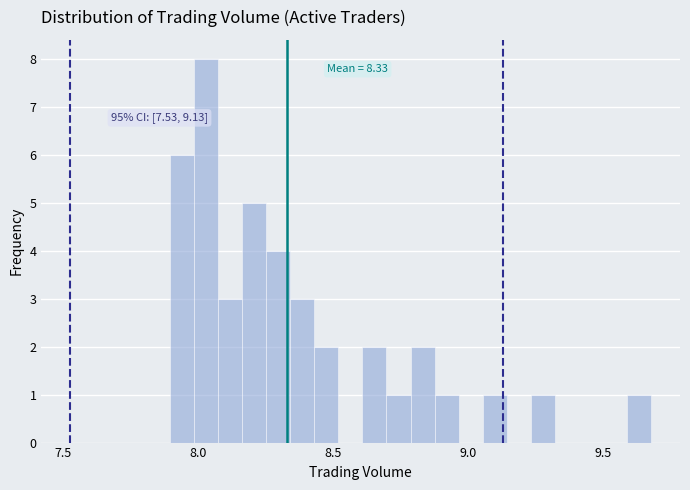

Around what value on the x-axis is the tallest bar? Give the approximate position of its centre, as read against the axis.

8.05